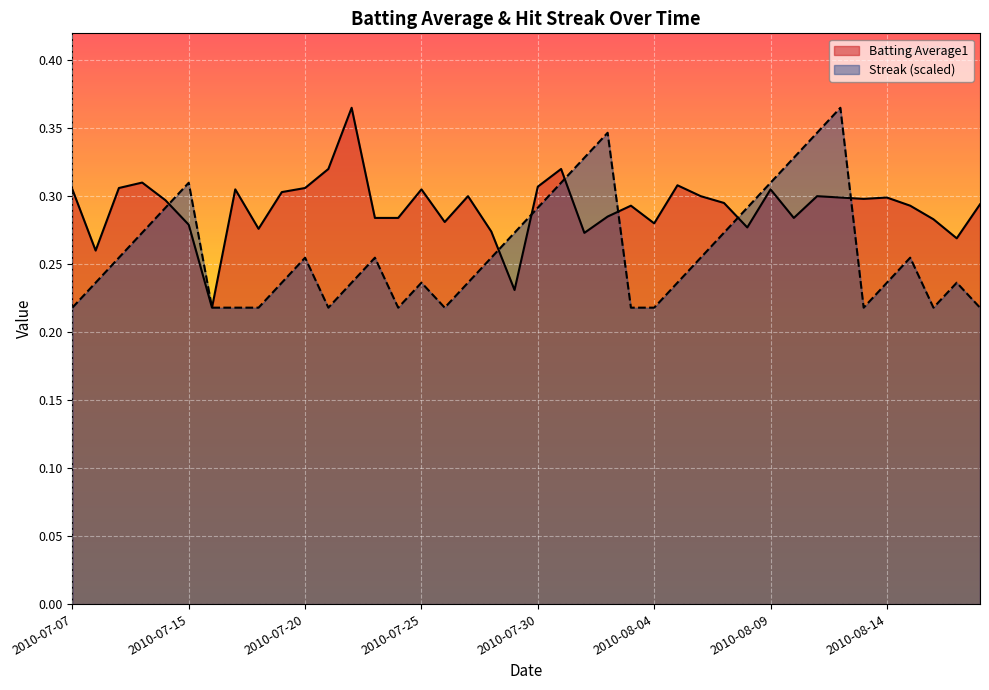

What are all the series names shown in the legend?

Batting Average1, Streak (scaled)